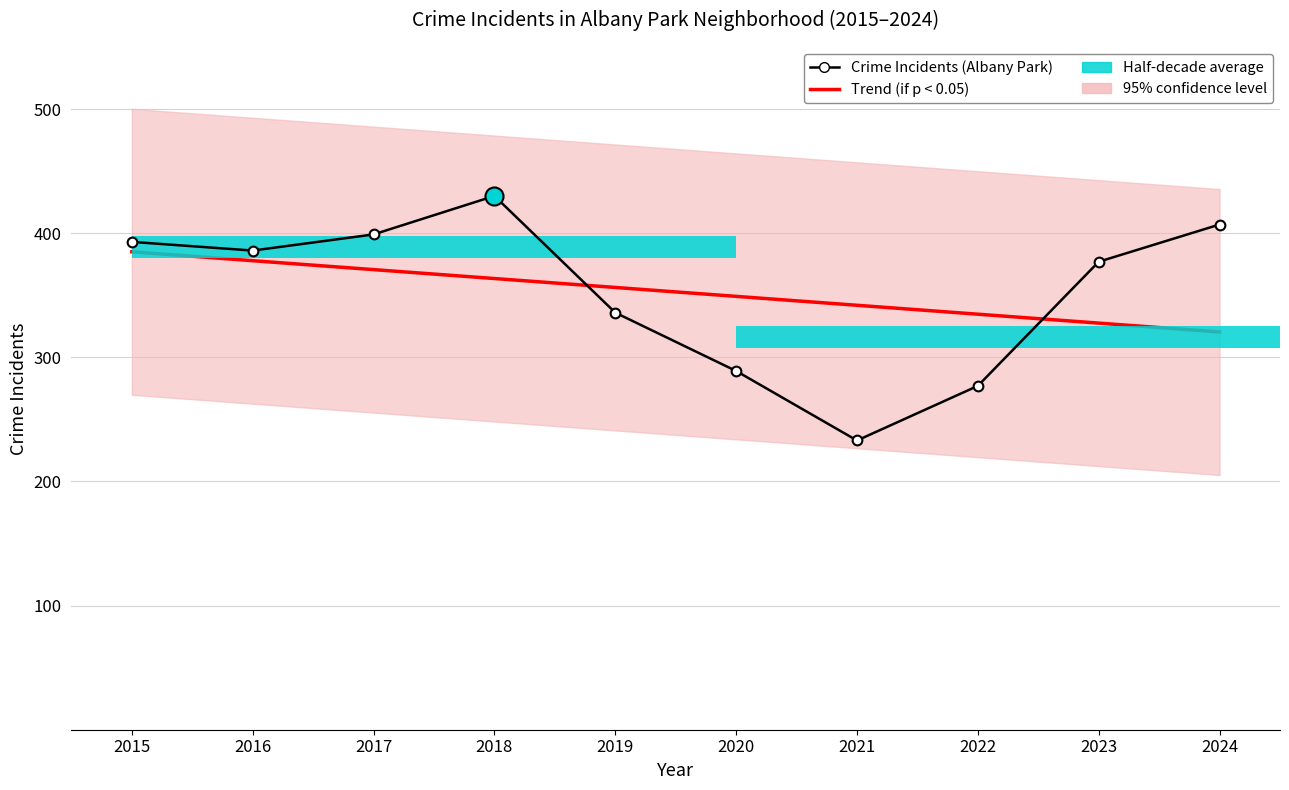

Rank the categories by Trend (if p < 0.05) value from lowest to highest.

2024, 2023, 2022, 2021, 2020, 2019, 2018, 2017, 2016, 2015